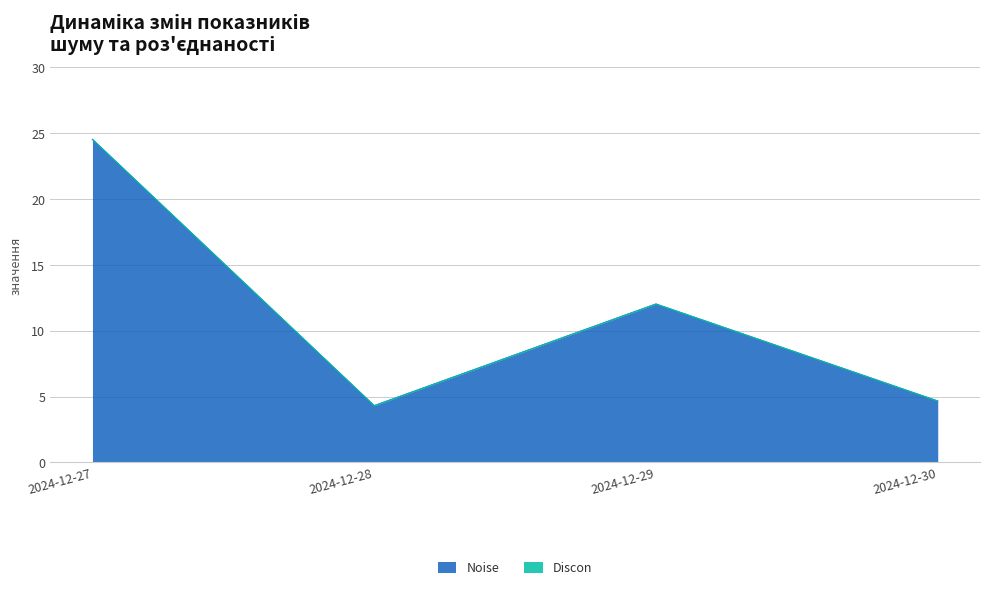

What is the smallest value displayed?

4.3